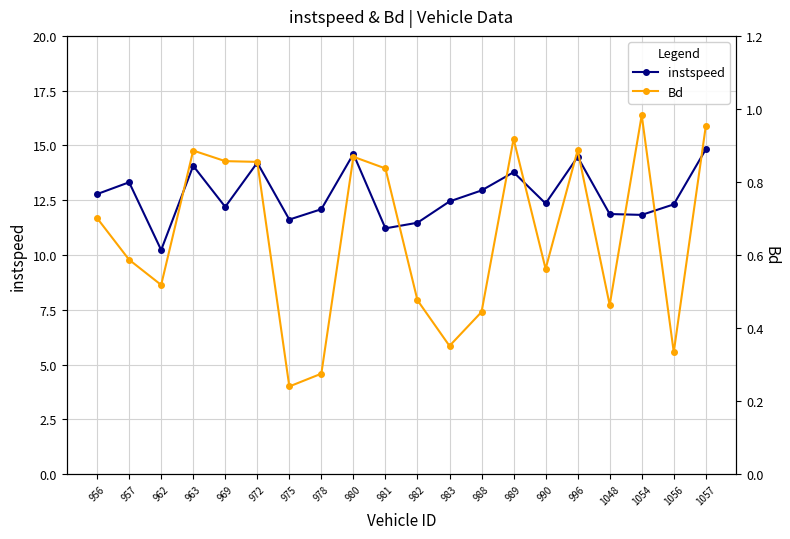

Between 975 and 1054, which series saw the biggest shift?

Bd